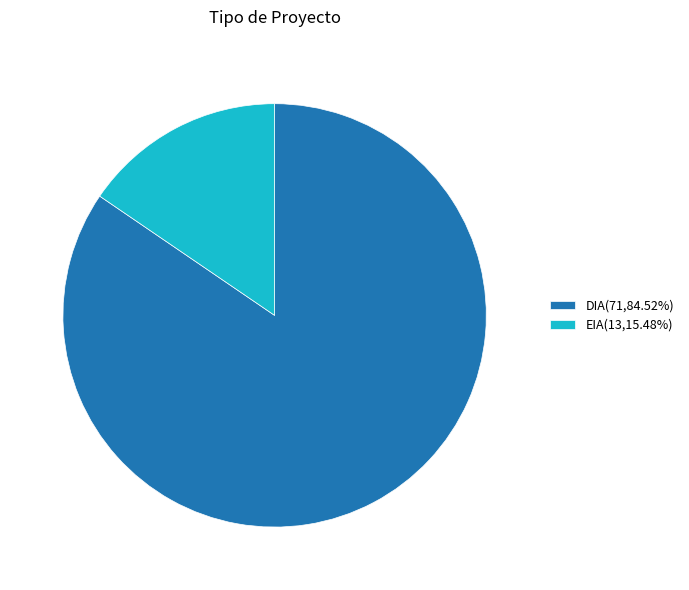

Which category has the smallest portion of the pie?

EIA